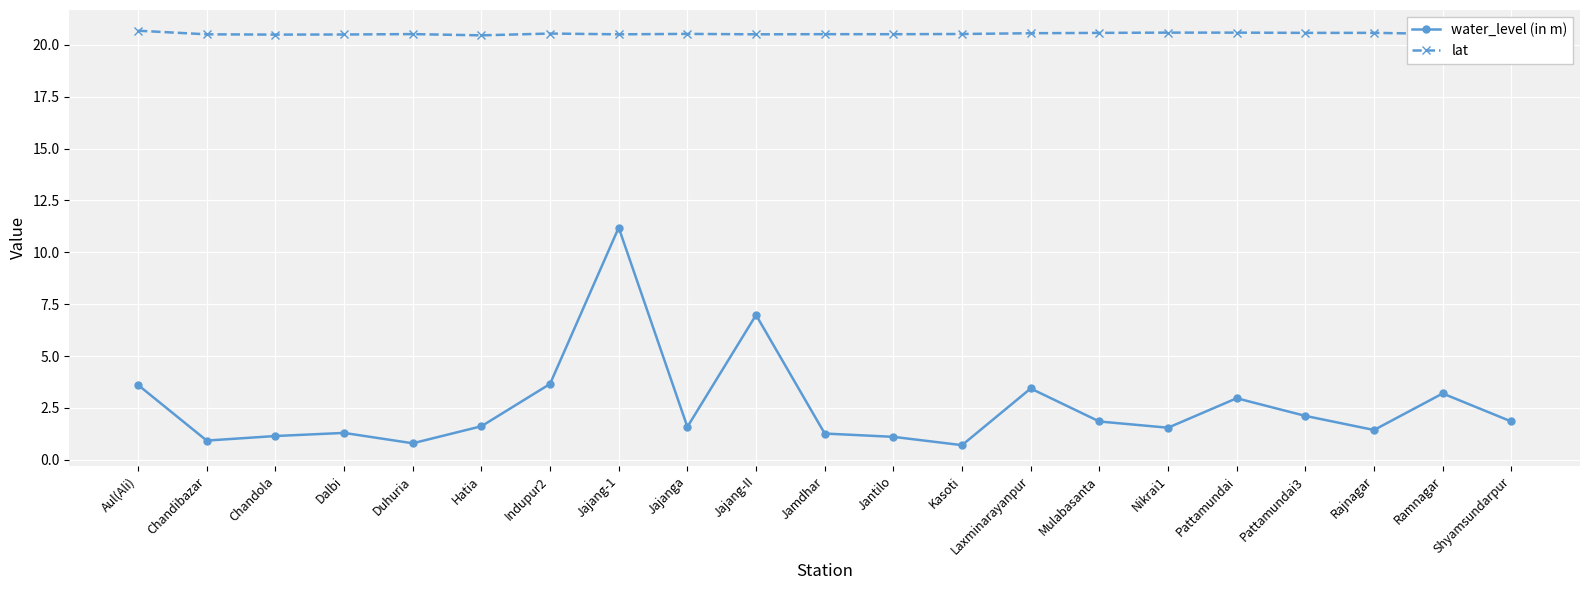

List the series in order of their overall mean, highest first.

lat, water_level (in m)